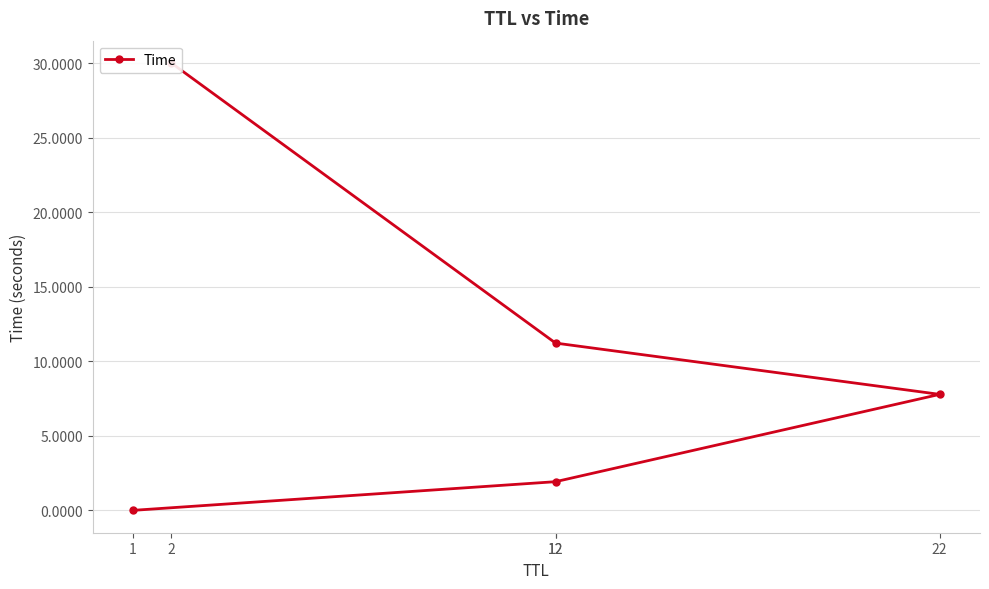

The chart shows a value of 7.8 at 22. True or false?

True